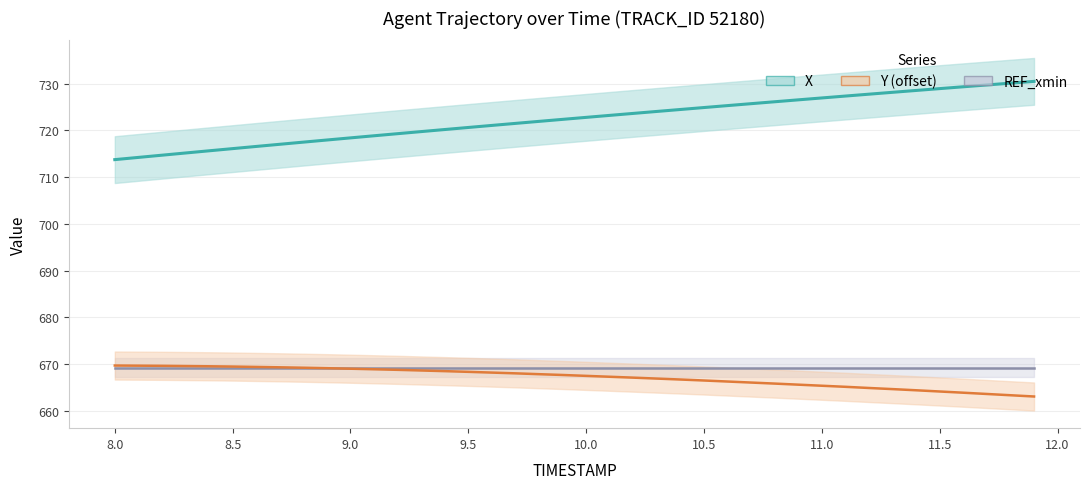

Is the value of Y at 8.3 greater than the value of X at 10.0?

No